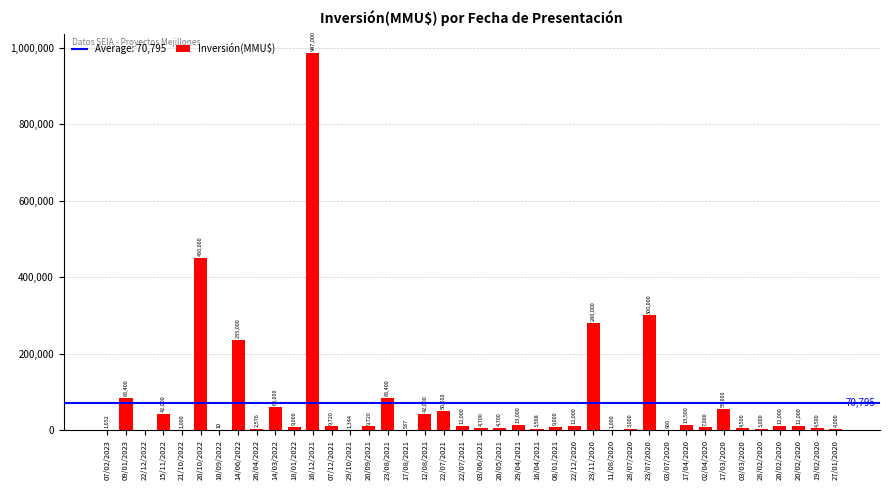

Reading left to right, extract all data points from this chart.

1652	85400	0	42000	1000	450000	10	235000	2576	60000	9000	987000	9720	1344	9720	85400	537	42000	50000	12000	4700	4700	13000	3568	9000	12000	280000	1000	3000	300000	960	13500	7000	55000	4500	3000	12000	12000	4500	4000